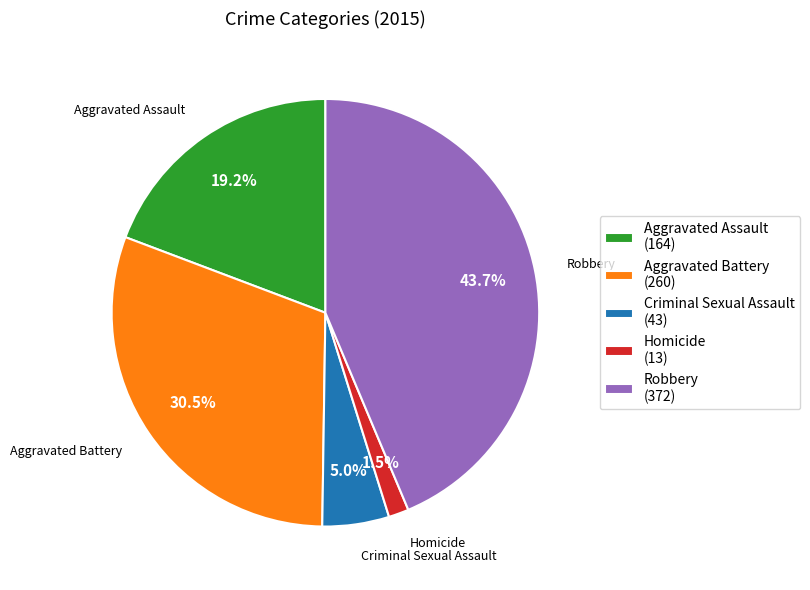

Does Criminal Sexual Assault represent more than half of the total?

No